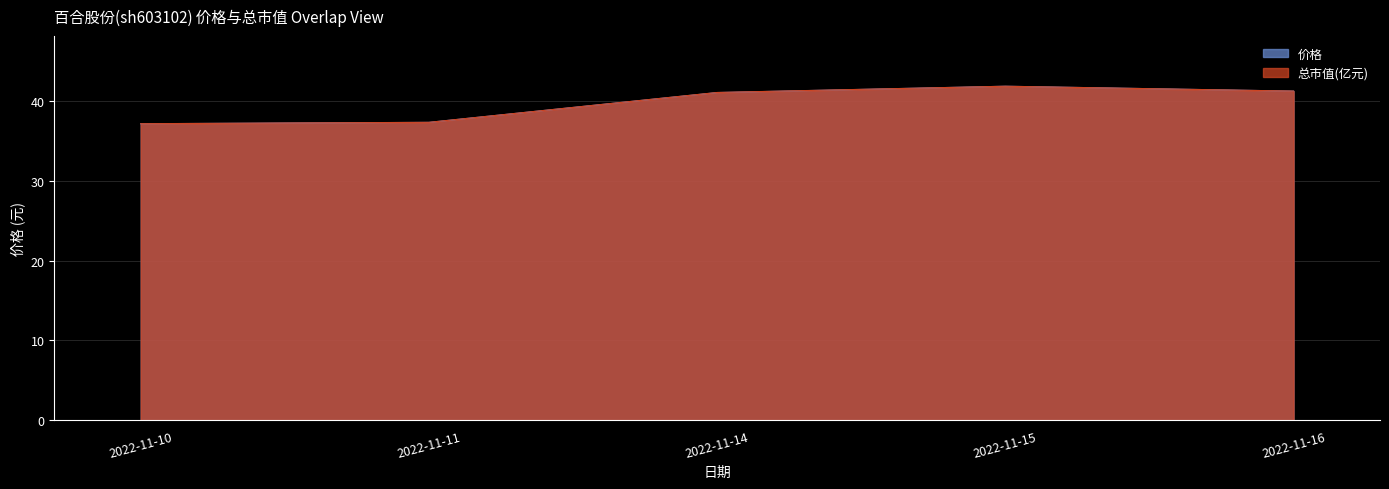

At which label is 总市值(亿元) closest to 39?

2022-11-11